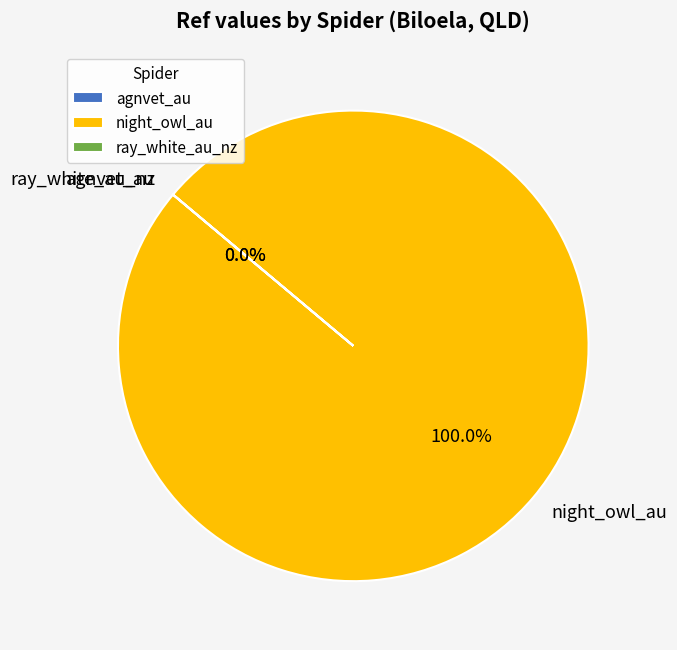

What is the largest slice in the pie chart?

night_owl_au